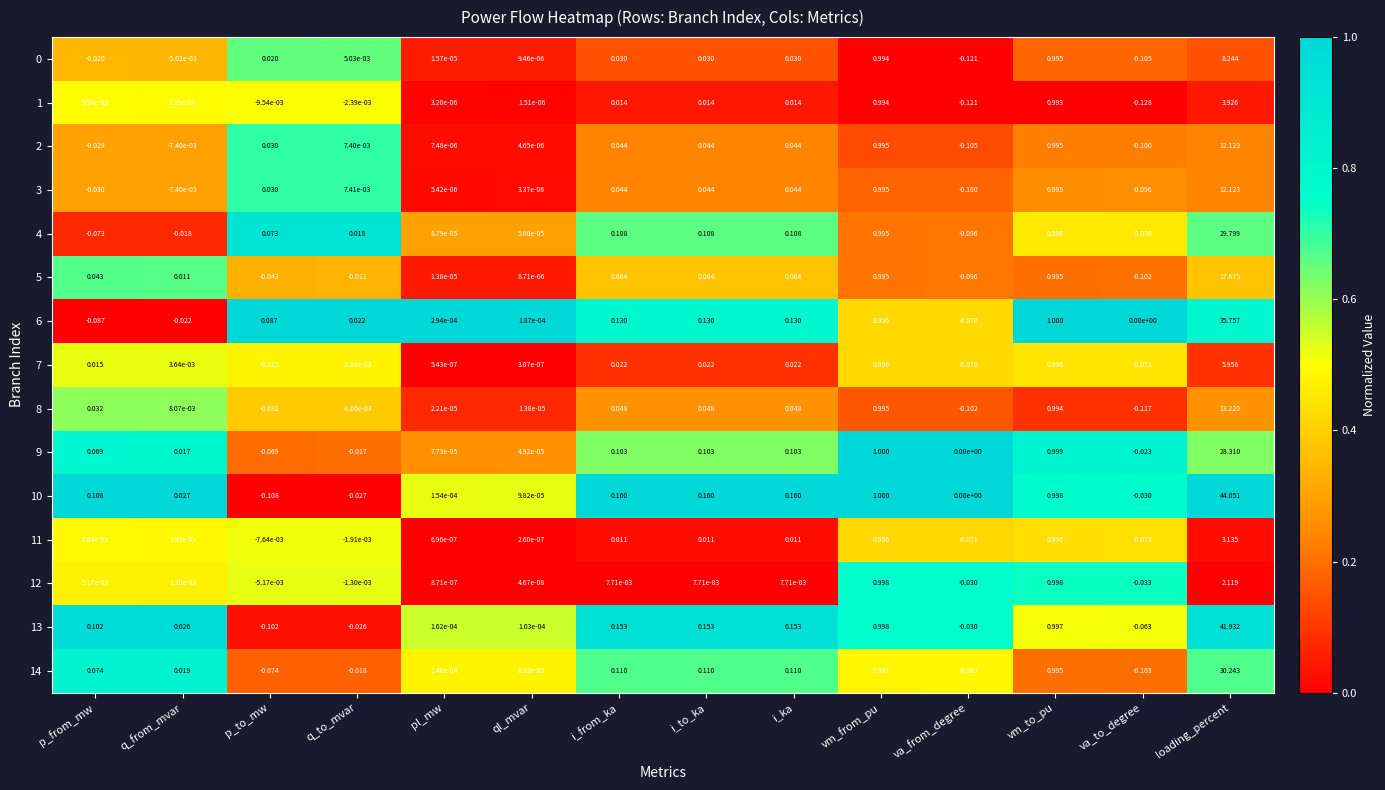

What is the maximum value shown in the chart?

44.1